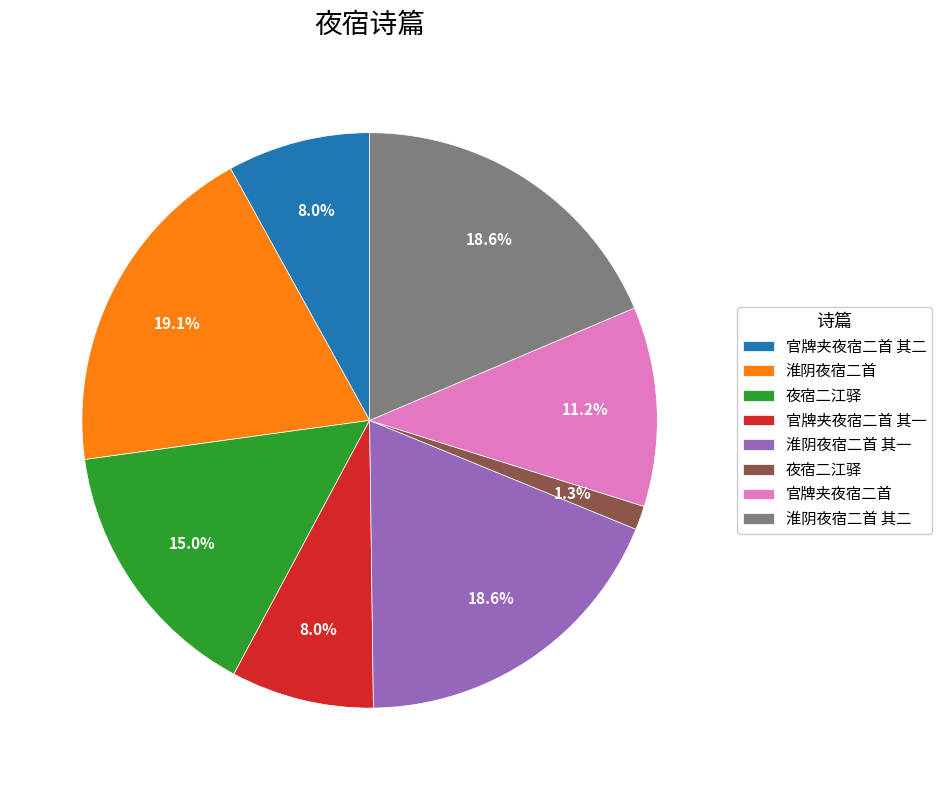

Does any single category account for the majority?

No